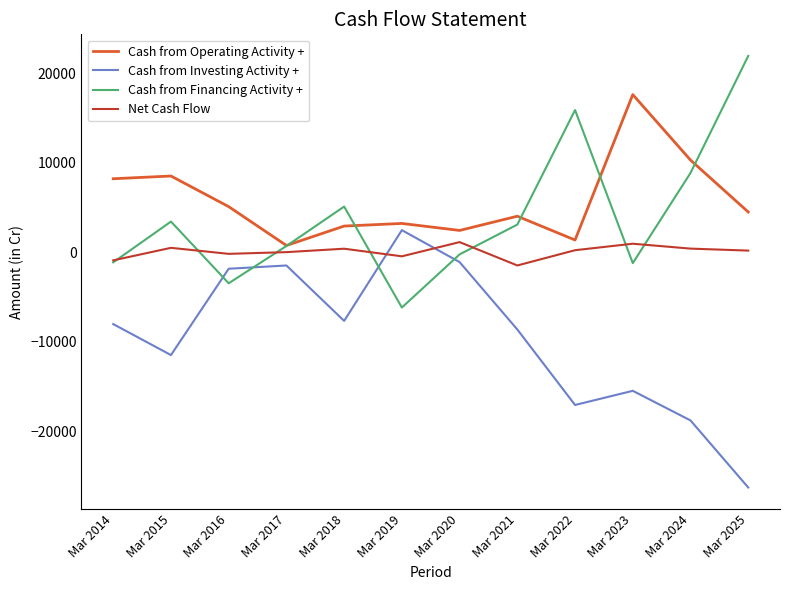

Count the number of categories in the chart.

12